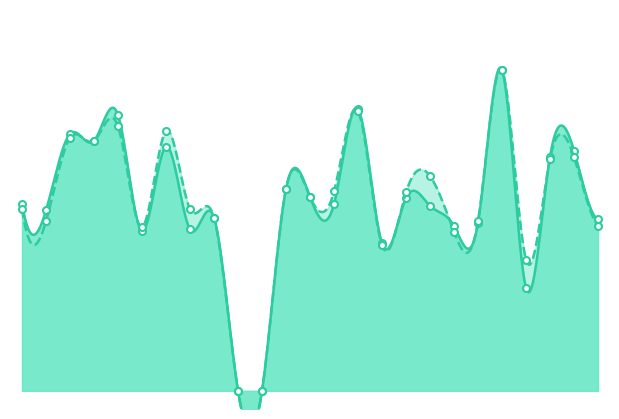

How many lines are shown in the chart?

2